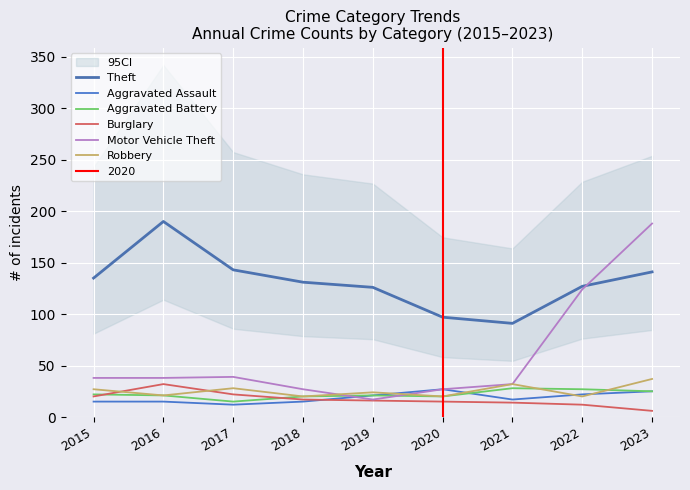

How many lines are shown in the chart?

6